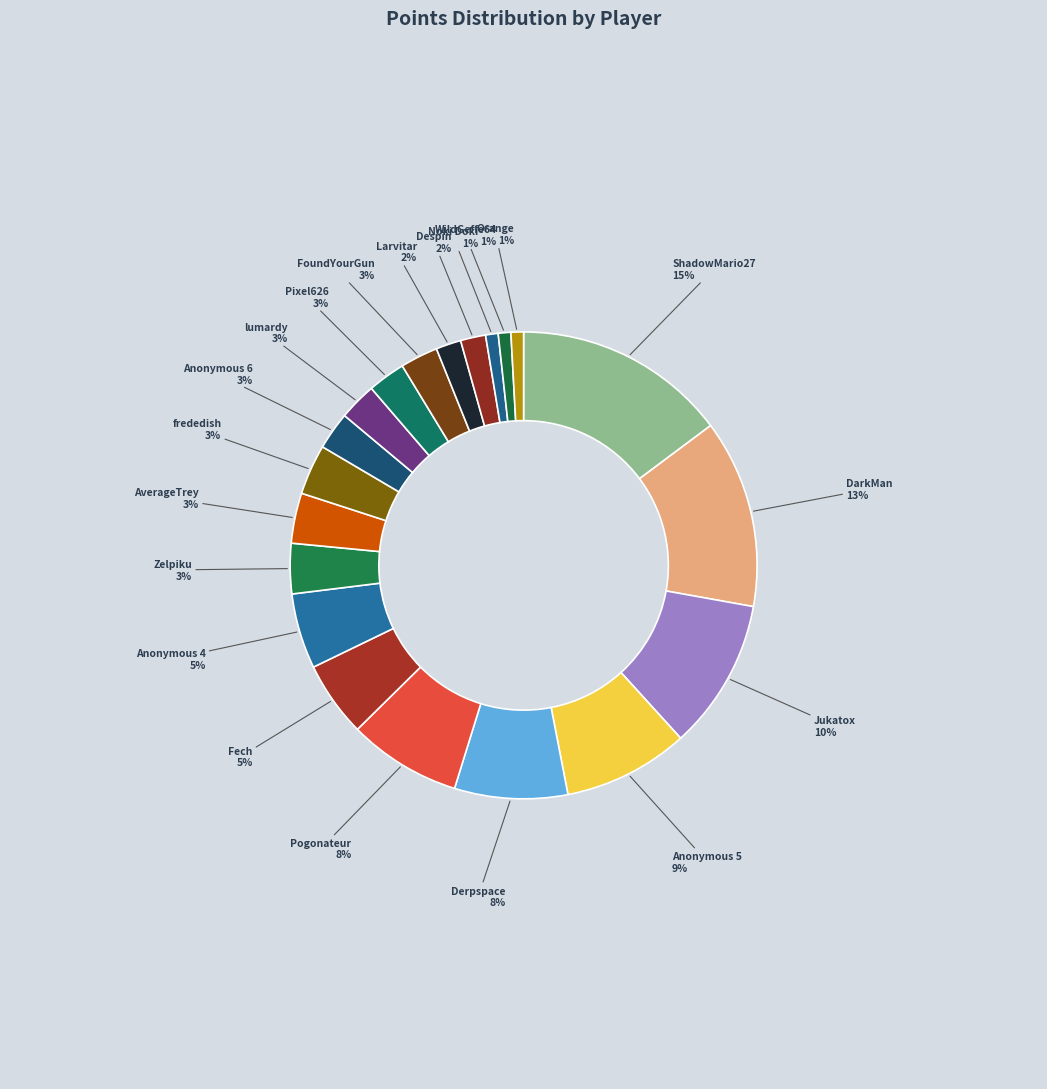

To the nearest percent, what percentage of the pie is Derpspace?

8%